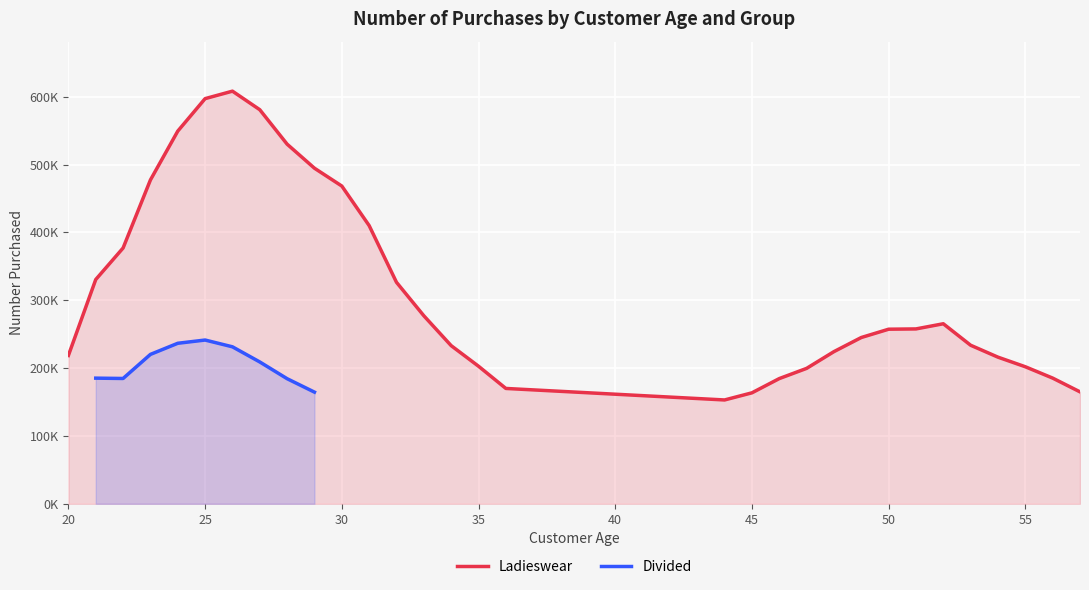

At which category does the chart reach its peak across all series?

26